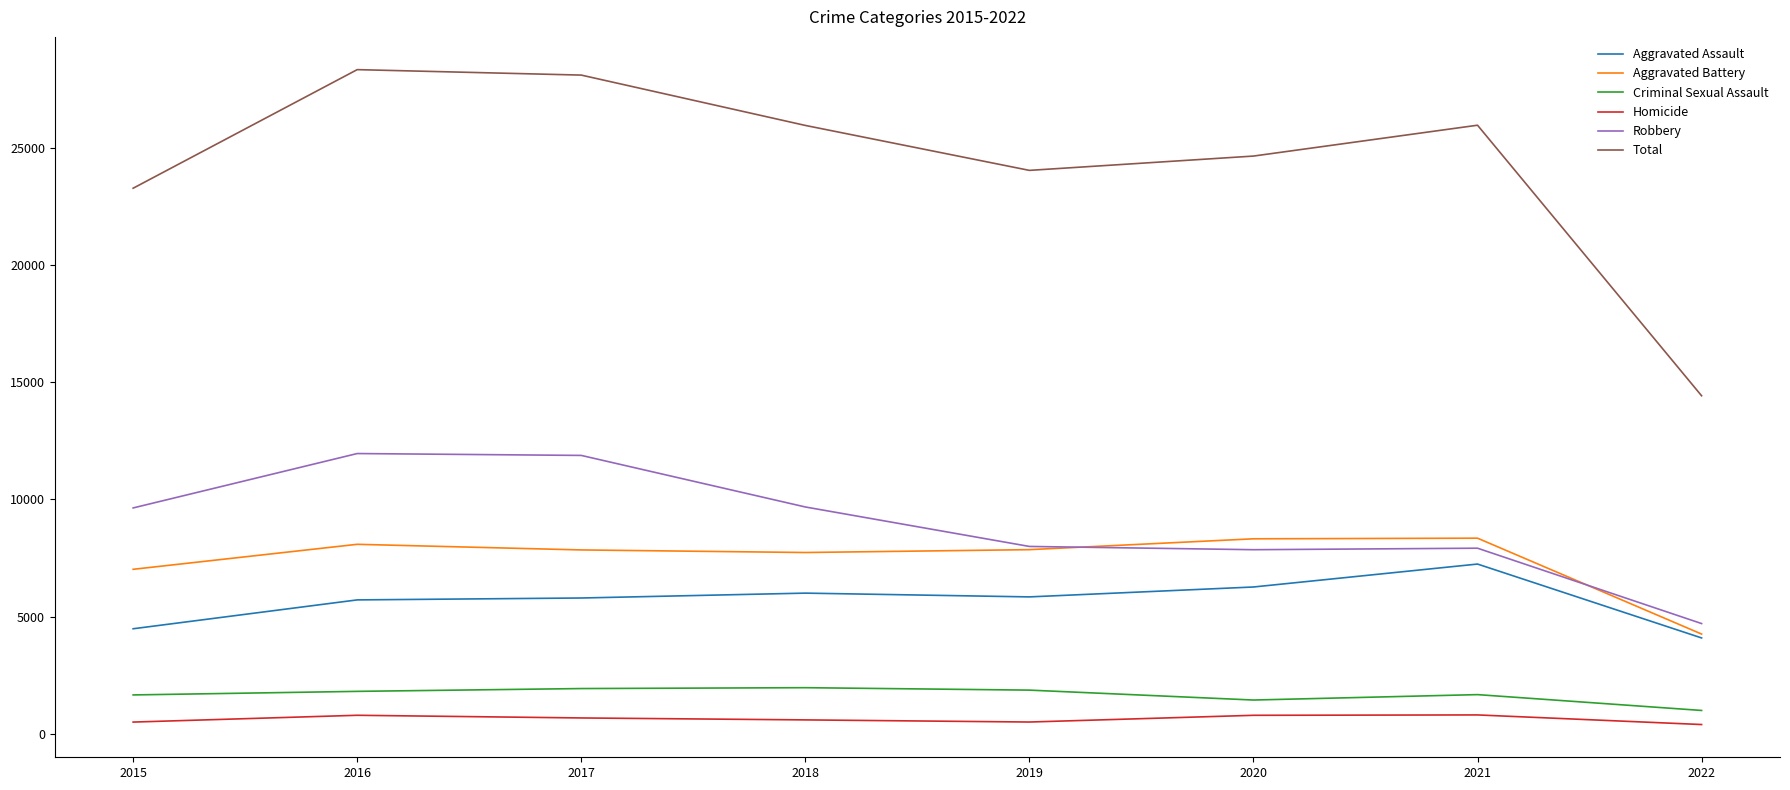

Read the Total value at 2016.

28350